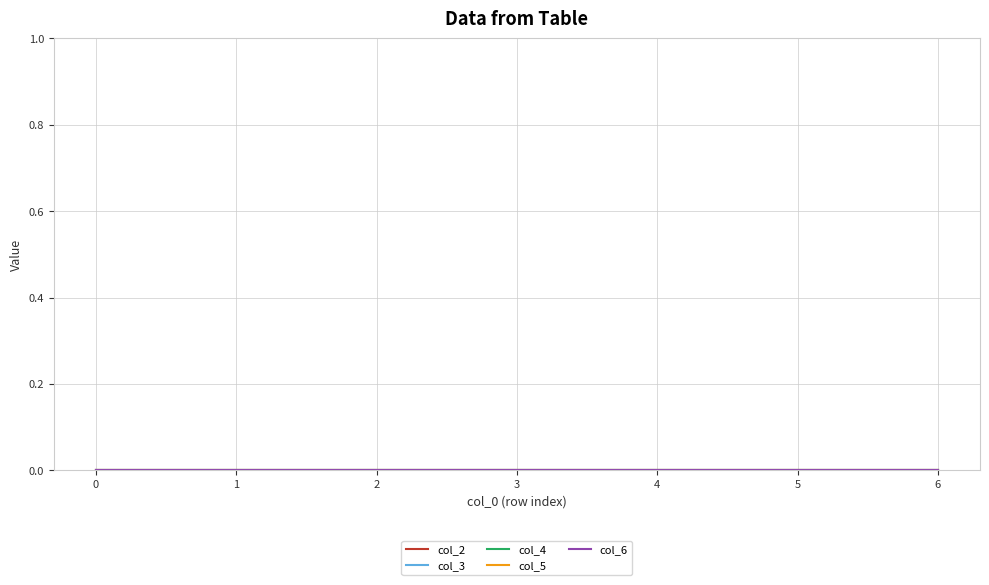

True or false: col_4 and col_2 intersect in this chart.

False